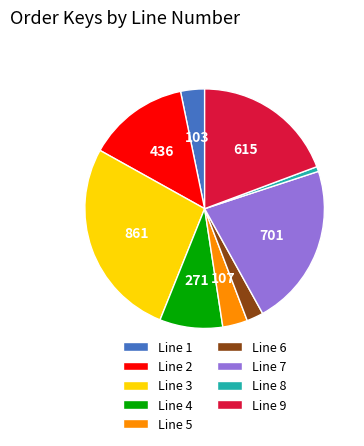

Combined, do Line 9 and Line 4 account for over 50%?

No